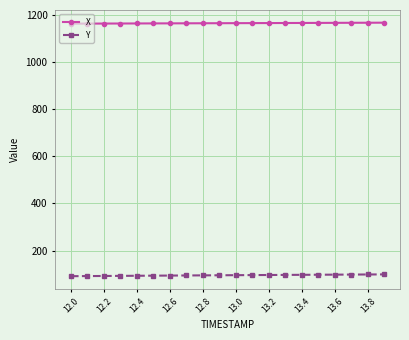

What is the average value of the X series?

1165.6